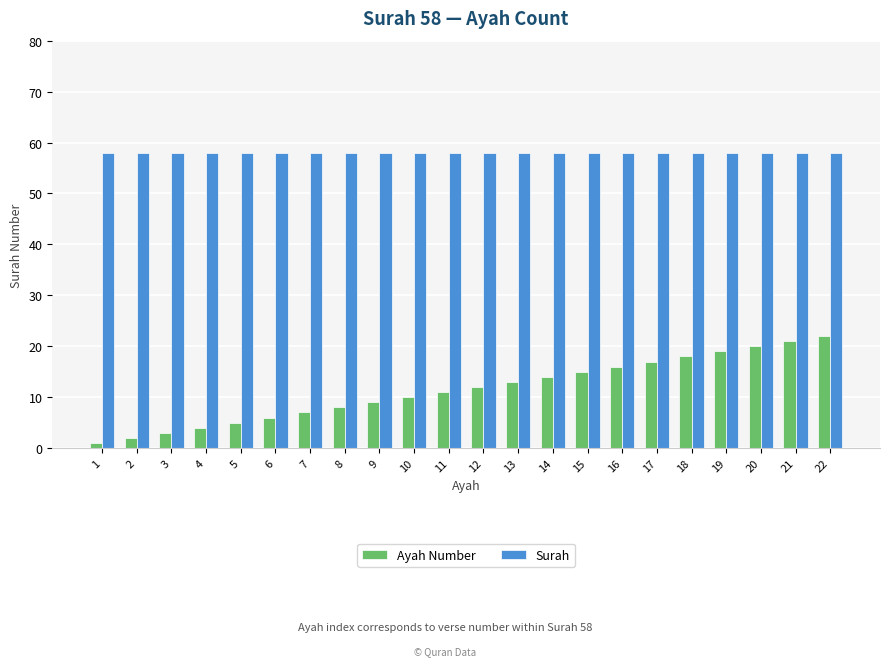

Reading left to right, extract all data points from this chart.

Ayah Number: 1	2	3	4	5	6	7	8	9	10	11	12	13	14	15	16	17	18	19	20	21	22
Surah: 58	58	58	58	58	58	58	58	58	58	58	58	58	58	58	58	58	58	58	58	58	58